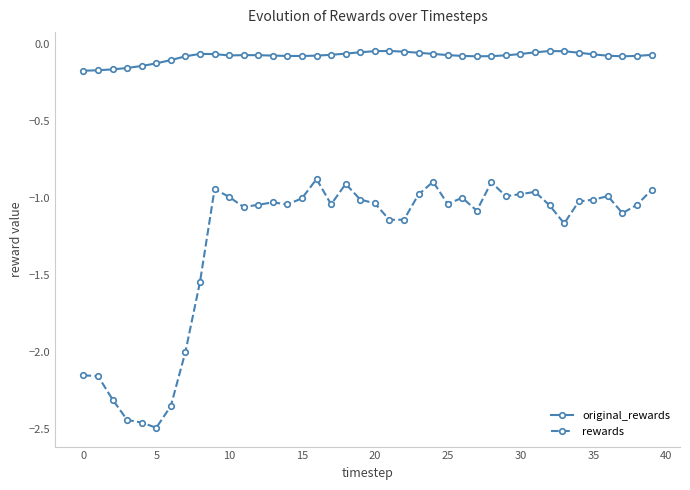

What is the sum of all rewards values?

-51.2